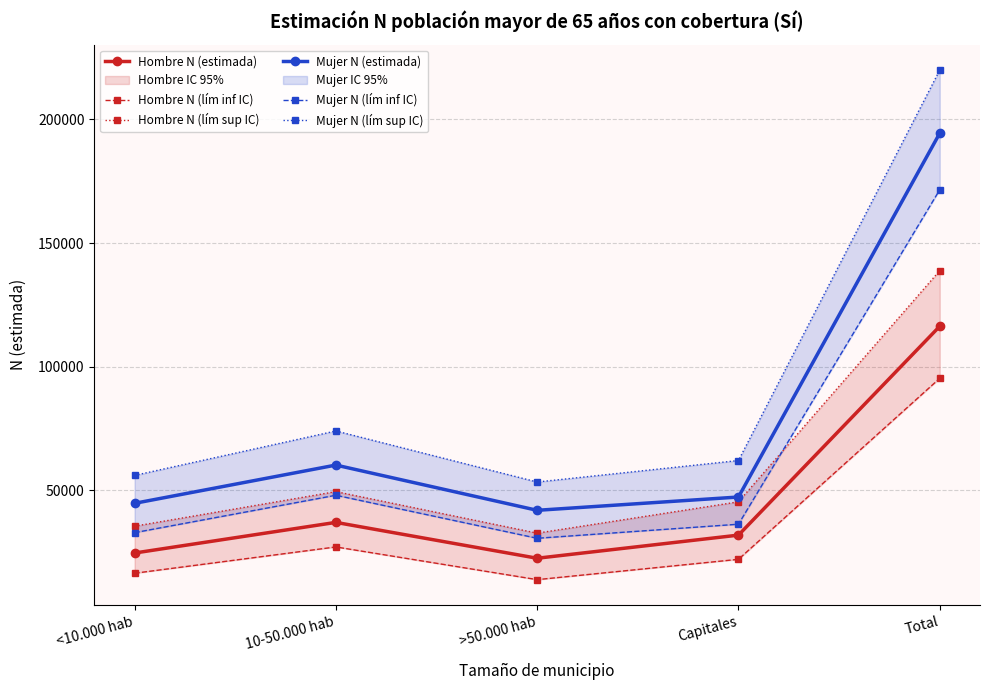

True or false: Mujer N (estimada) and Hombre N (lím sup IC) intersect in this chart.

False